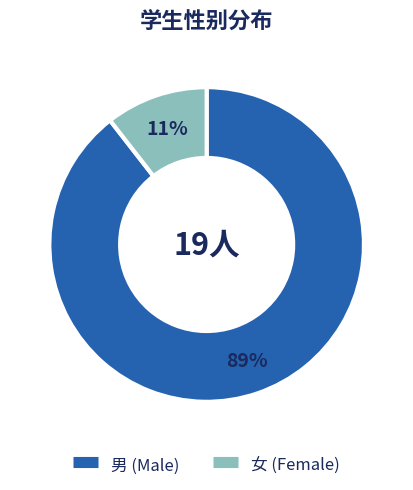

Which slice is the smallest?

女